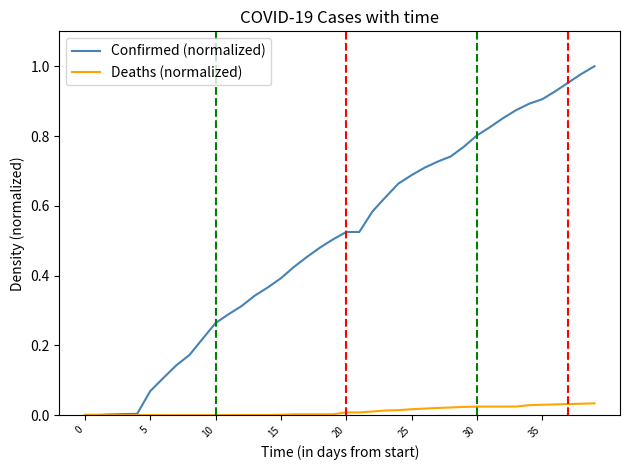

Which series has the largest total across all categories?

Confirmed (normalized)